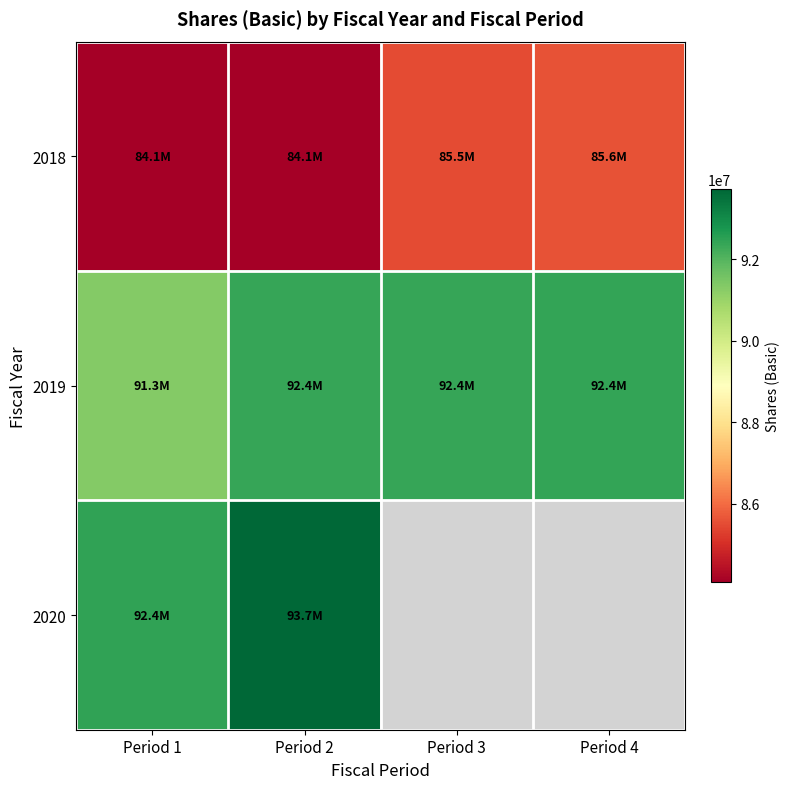

What is the greatest value displayed?

93712000.0